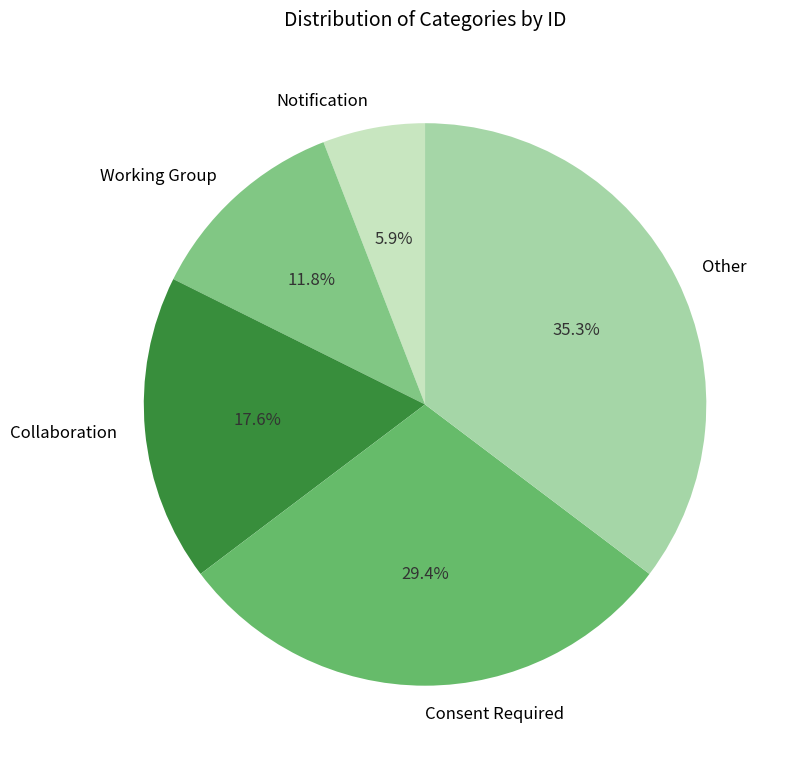

Count the number of slices in the pie.

5